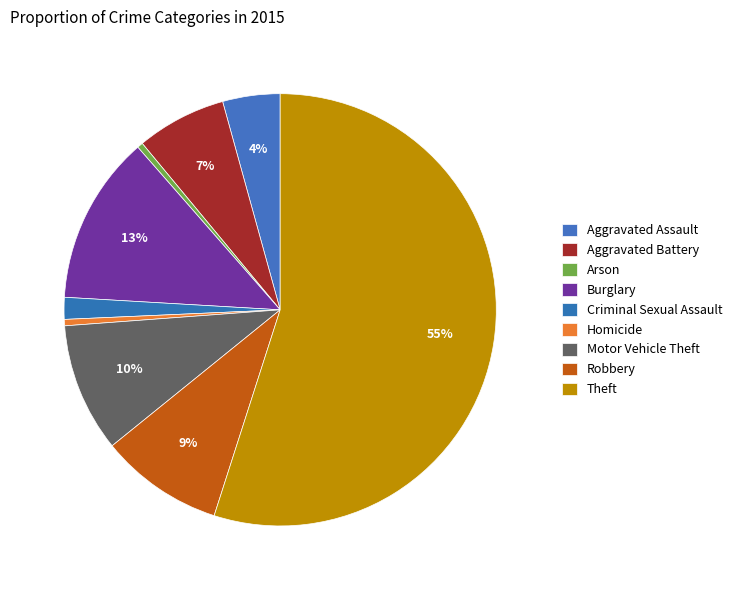

To the nearest percent, what is the combined percentage of Aggravated Assault and Aggravated Battery?

11%